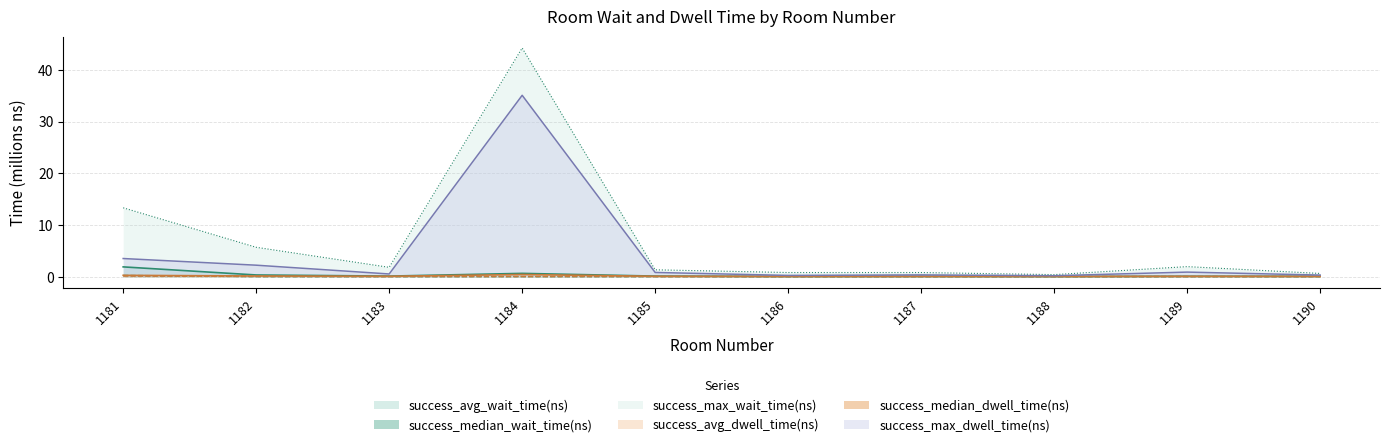

The success_median_dwell_time(ns) series shows 0.0 at 1187. True or false?

True